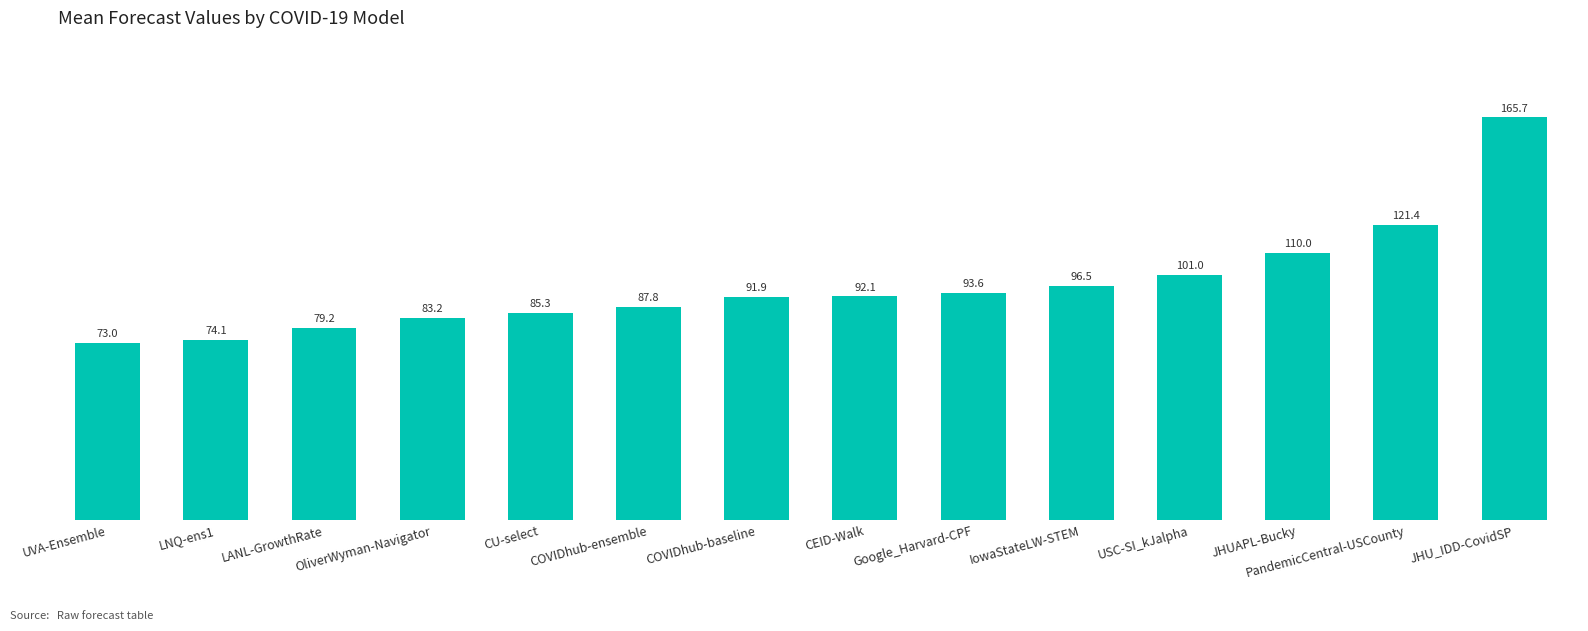

What is the difference between the values at JHUAPL-Bucky and USC-SI_kJalpha?

9.0